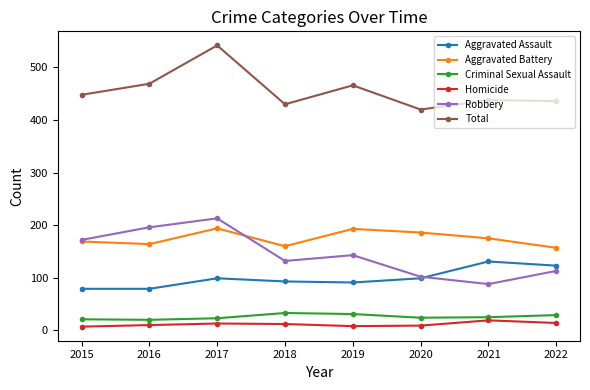

How many lines are shown in the chart?

6